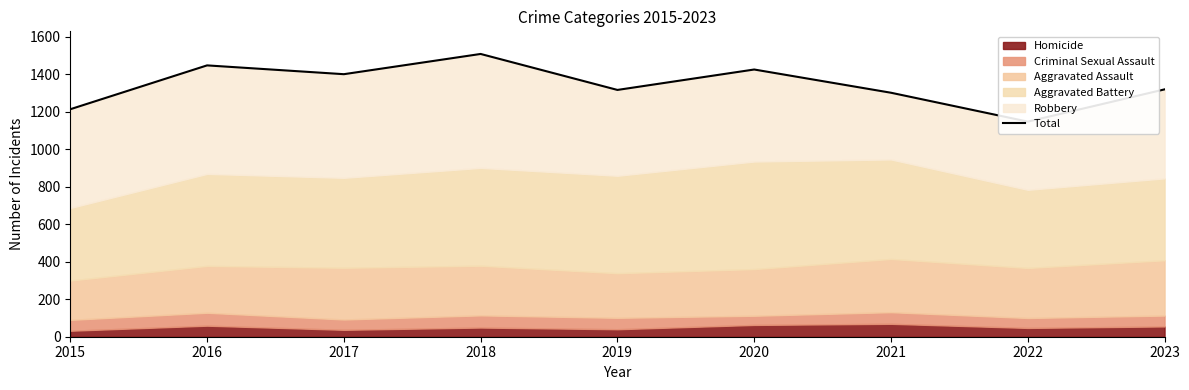

Between 2021 and 2022, which is larger?

2021